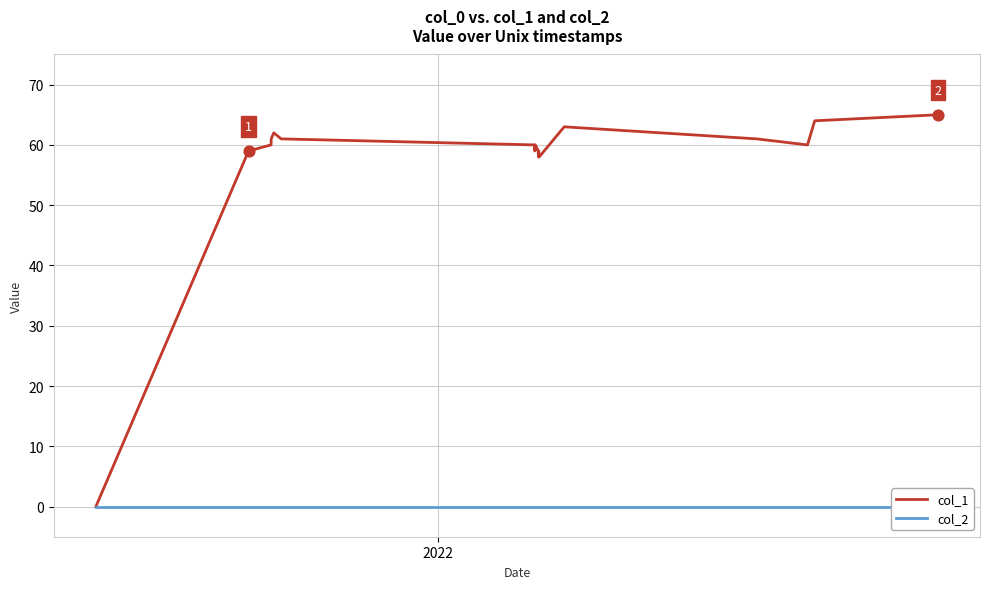

What are all the series names shown in the legend?

col_1, col_2